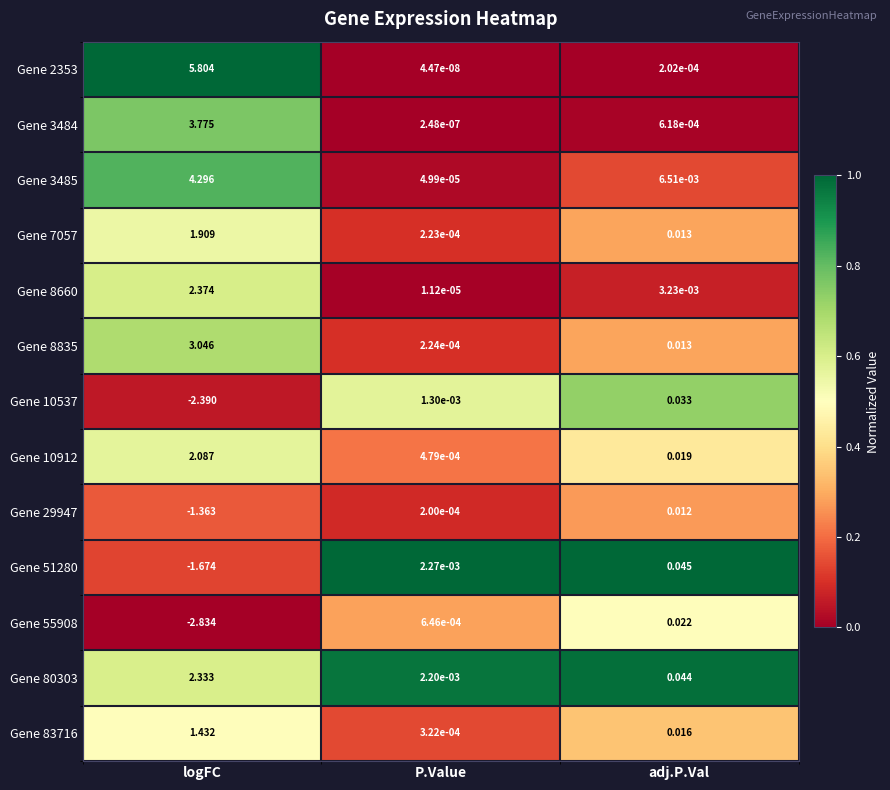

At which label is Gene 51280 closest to 0?

P.Value